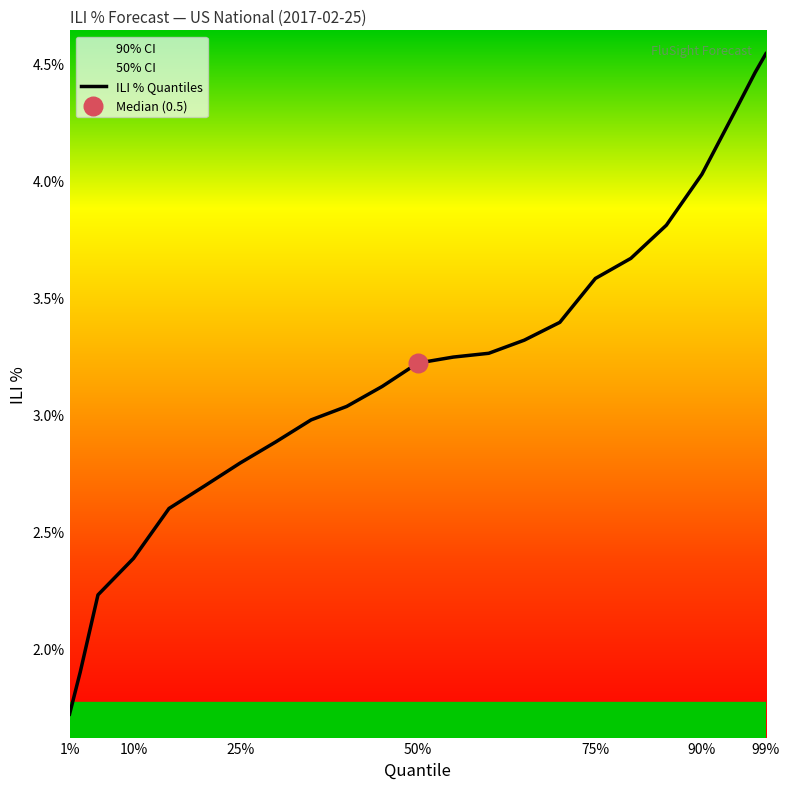

Which category has the highest value in the ILI % Quantiles series?

99%